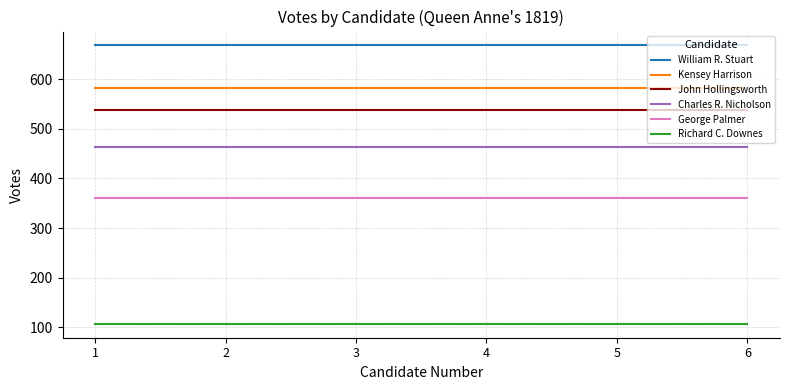

What is the minimum value for George Palmer?

360